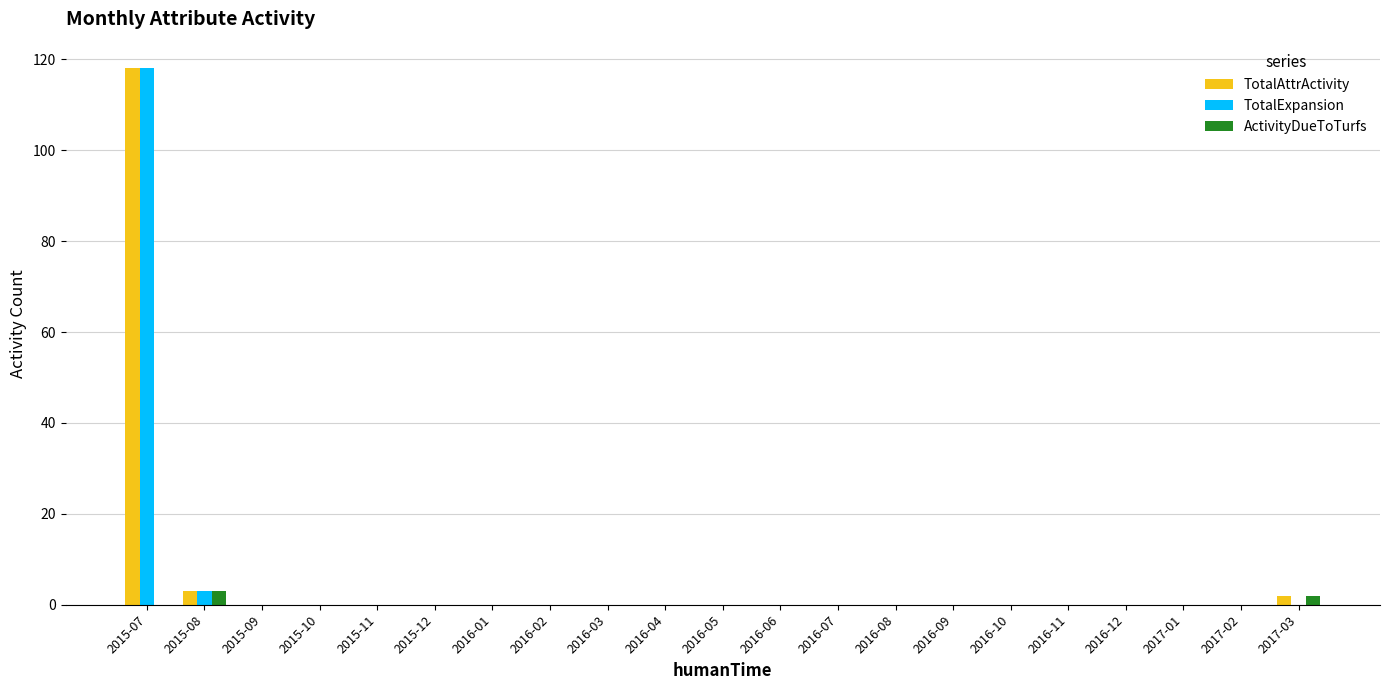

What is the total value across all series at 2015-07?

236